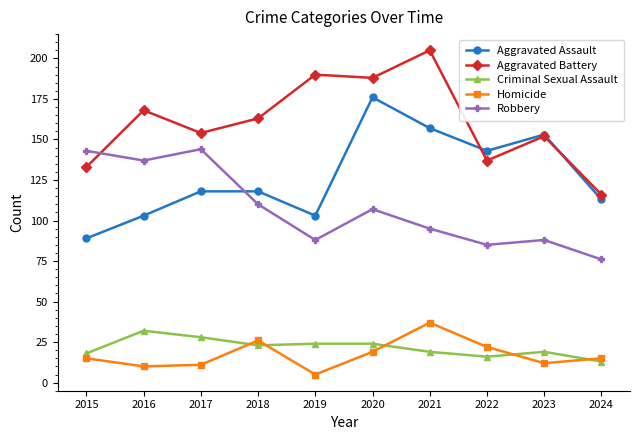

True or false: Homicide has more than 0 points higher than both neighbors.

True